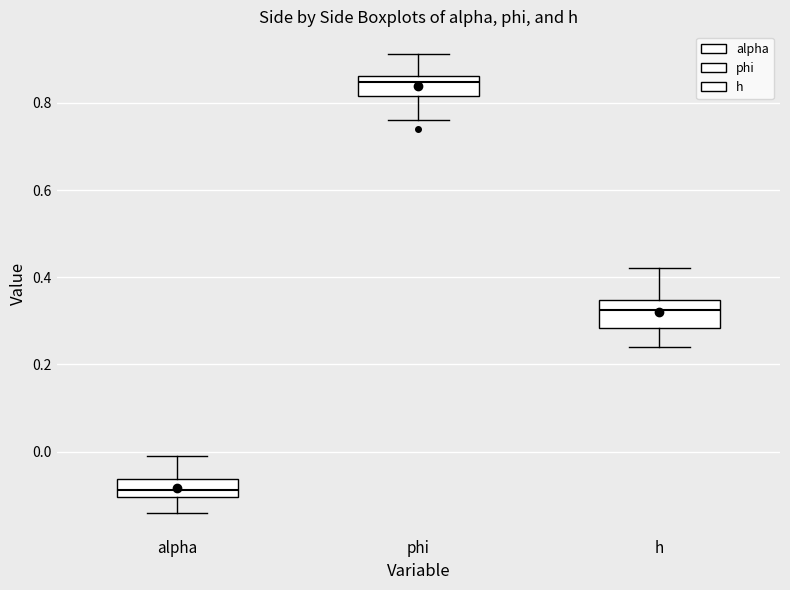

Which box has the highest median line?

phi